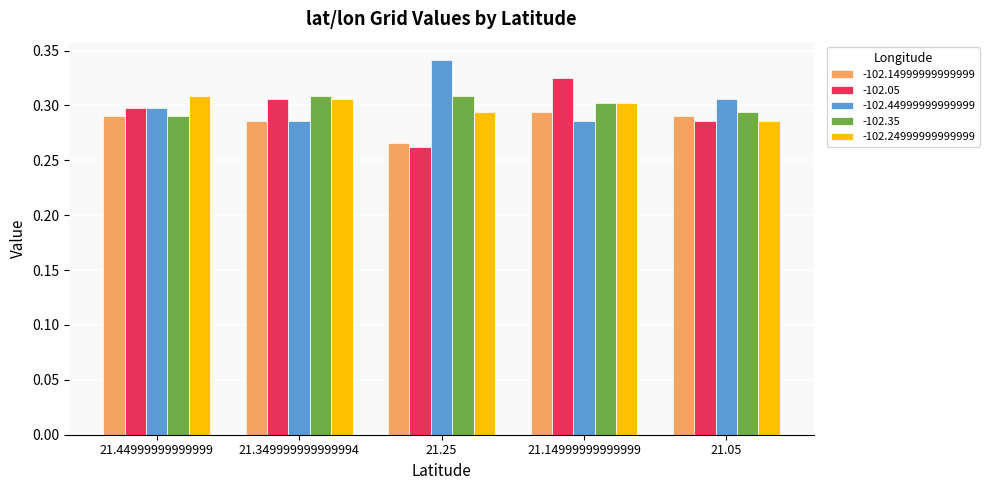

Does the chart contain any negative values?

No